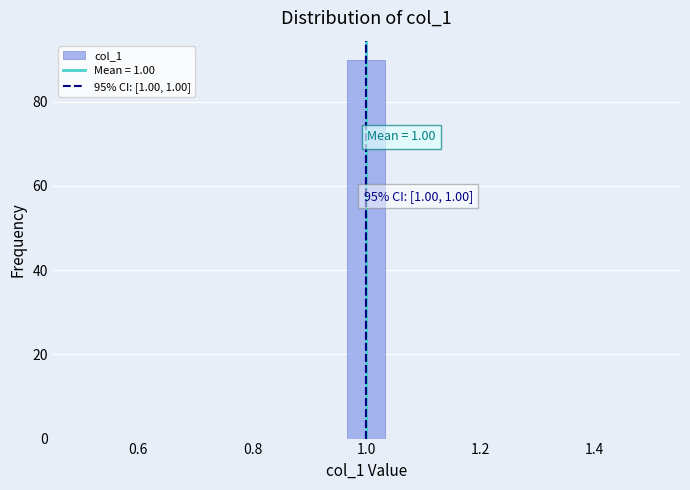

Around what value on the x-axis is the tallest bar? Give the approximate position of its centre, as read against the axis.

1.00